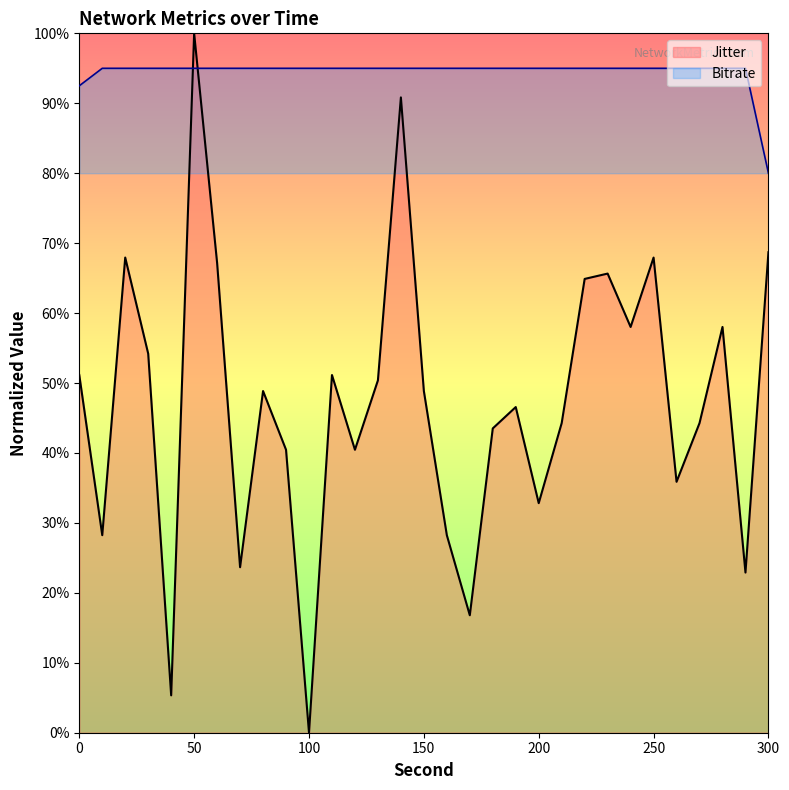

What is the label of the 25th point from the right?

60.0